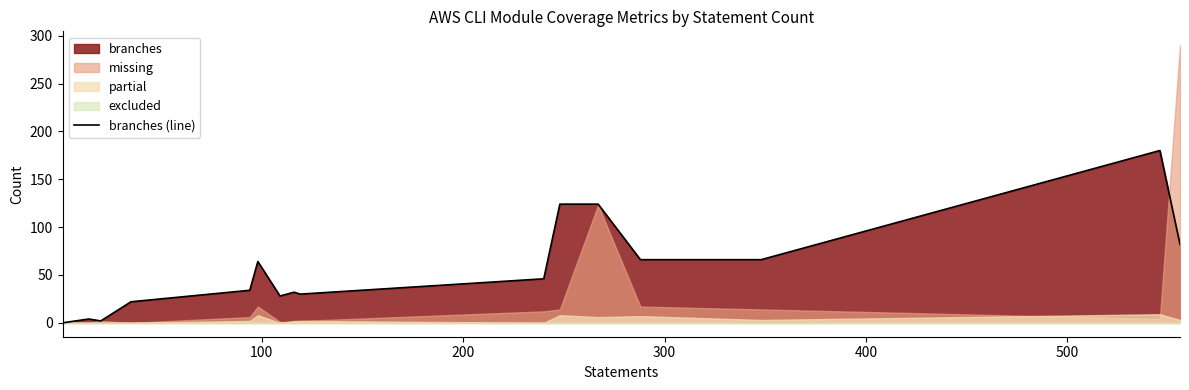

How many categories are shown in the chart?

16